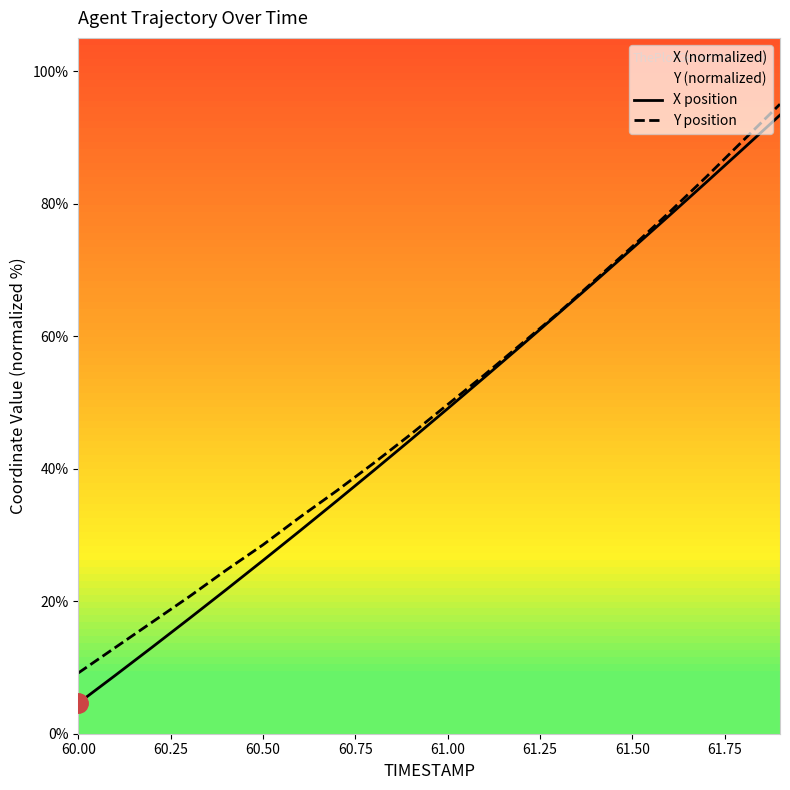

The Y position series shows 105.4 at 61.50. True or false?

False